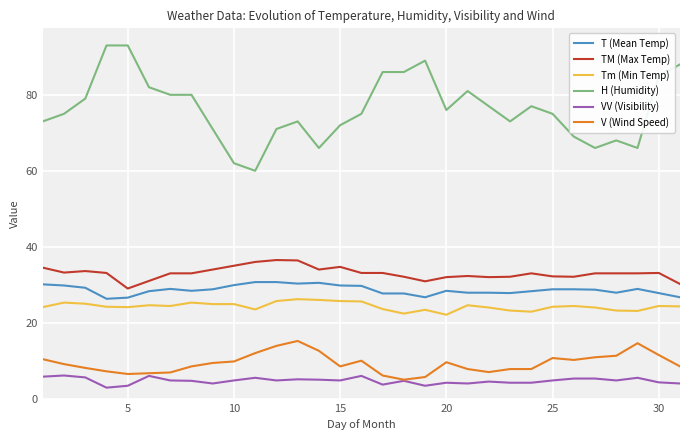

Rank the series by their maximum value, from lowest to highest.

VV (Visibility), V (Wind Speed), Tm (Min Temp), T (Mean Temp), TM (Max Temp), H (Humidity)